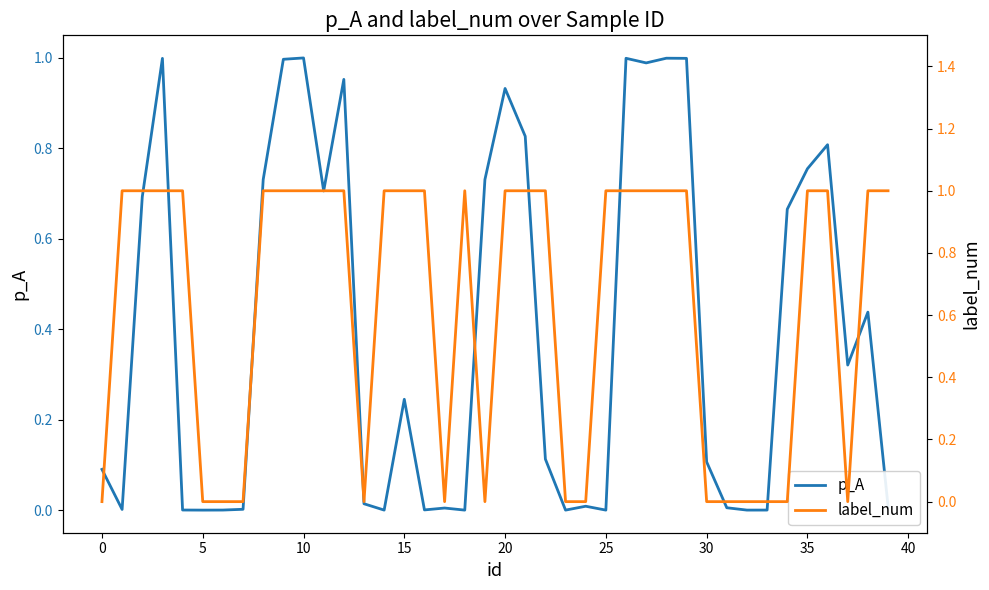

What is the difference between the label_num values at 26 and 24?

1.0